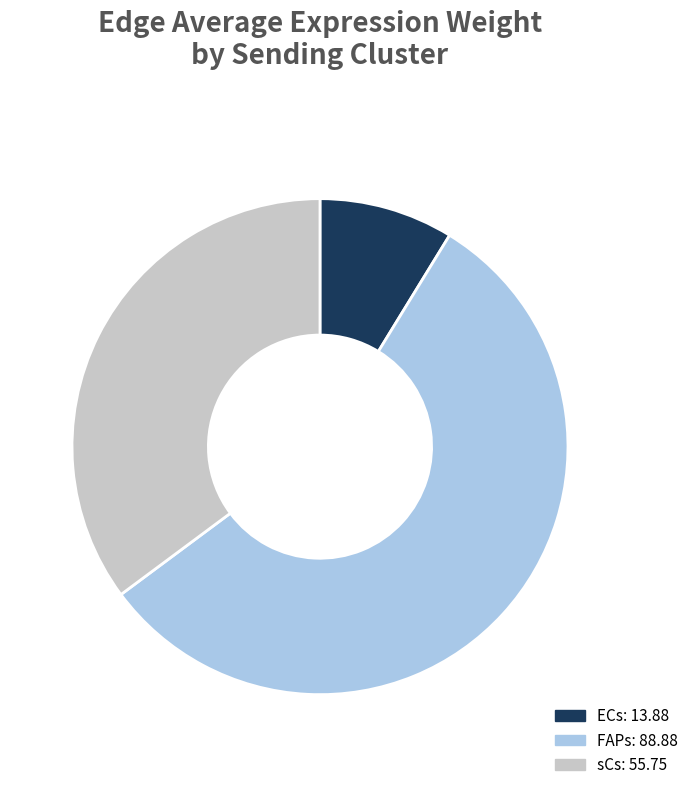

True or false: FAPs accounts for 56% of the total.

True